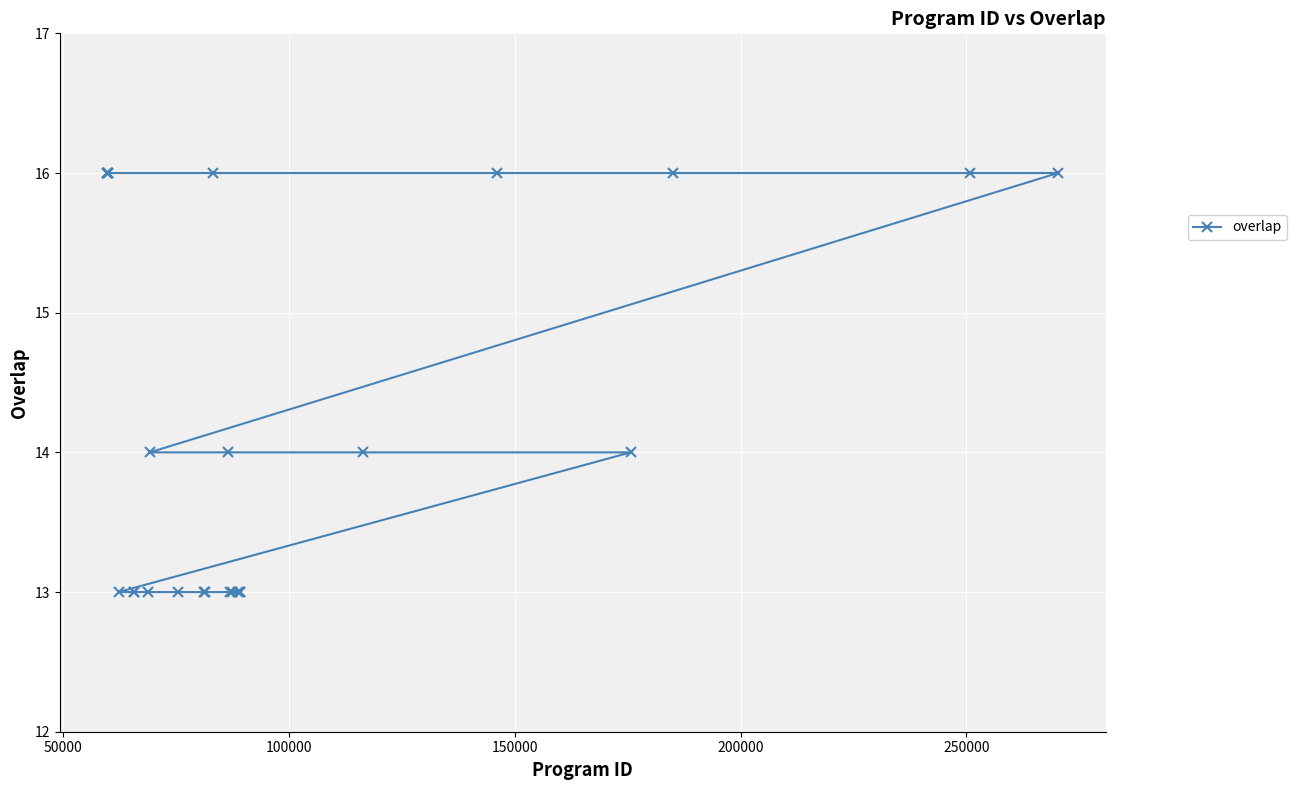

What is the value of the 5th point from the left?

13